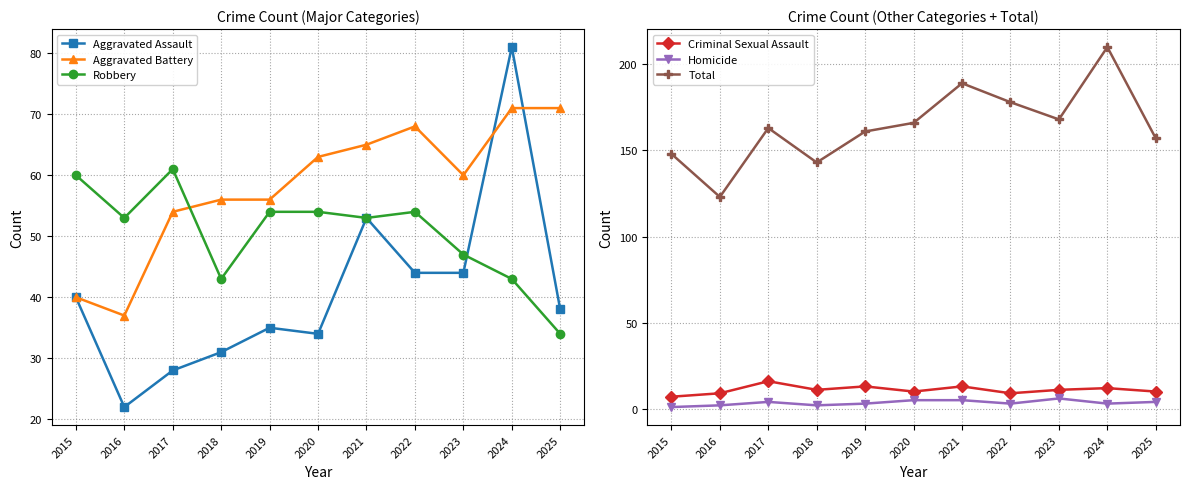

The Total series shows 215 at 2019. True or false?

False